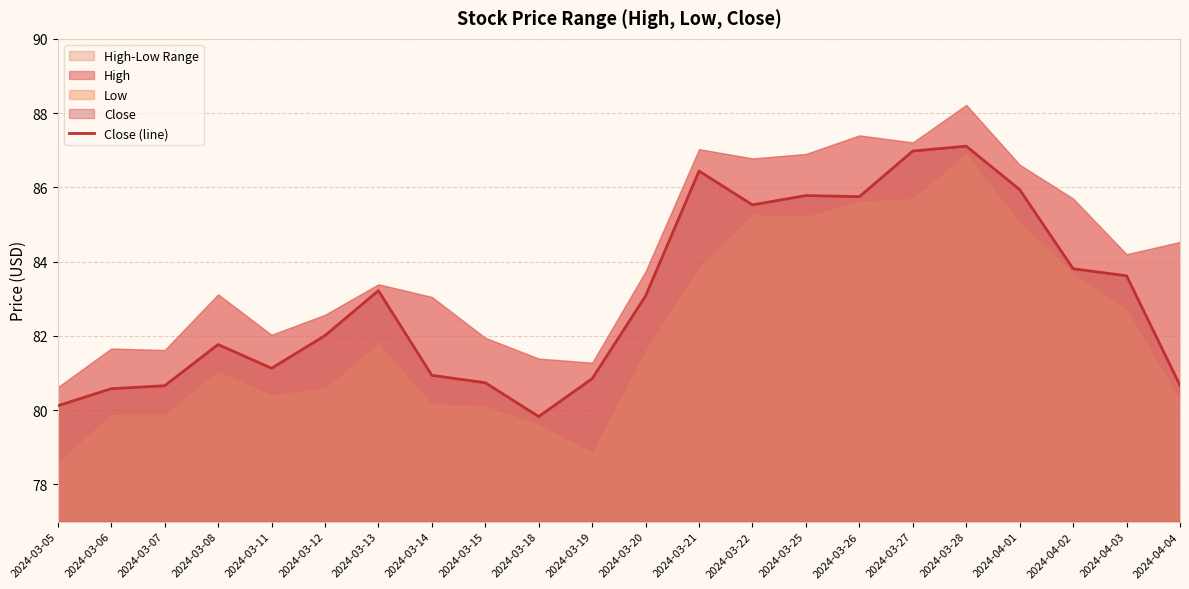

How many values exceed 83?

11